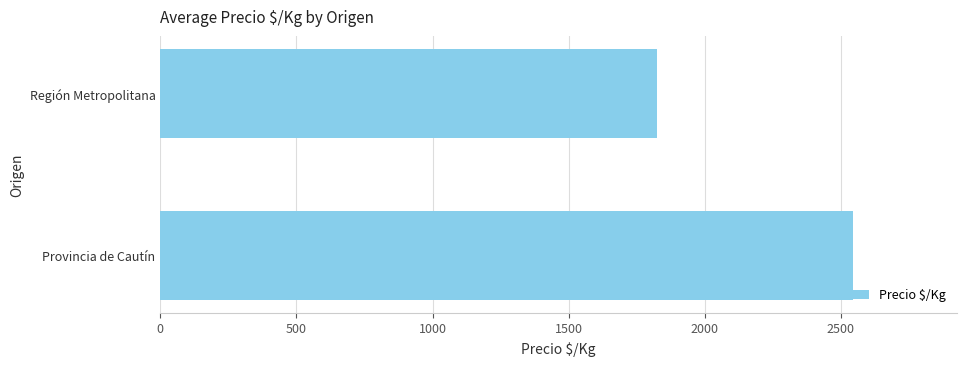

The value at Provincia de Cautín is 2544. True or false?

True